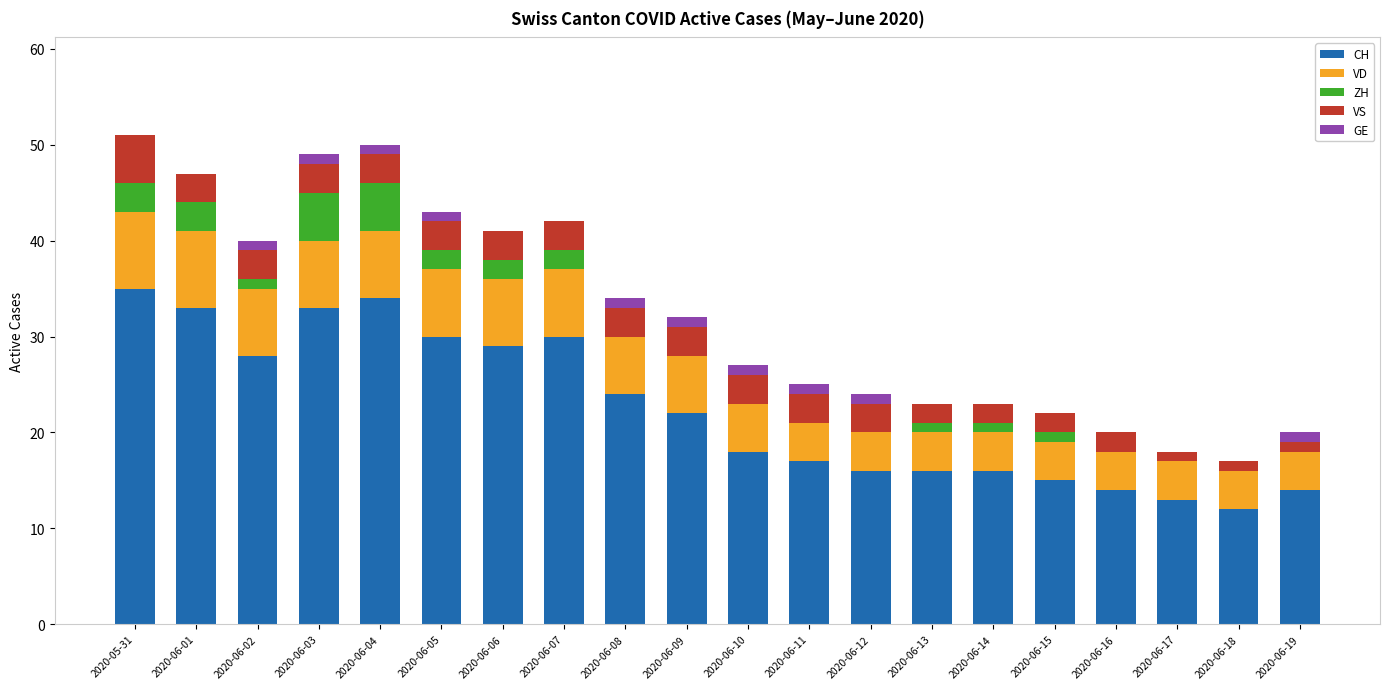

What is the sum of all CH values?

449